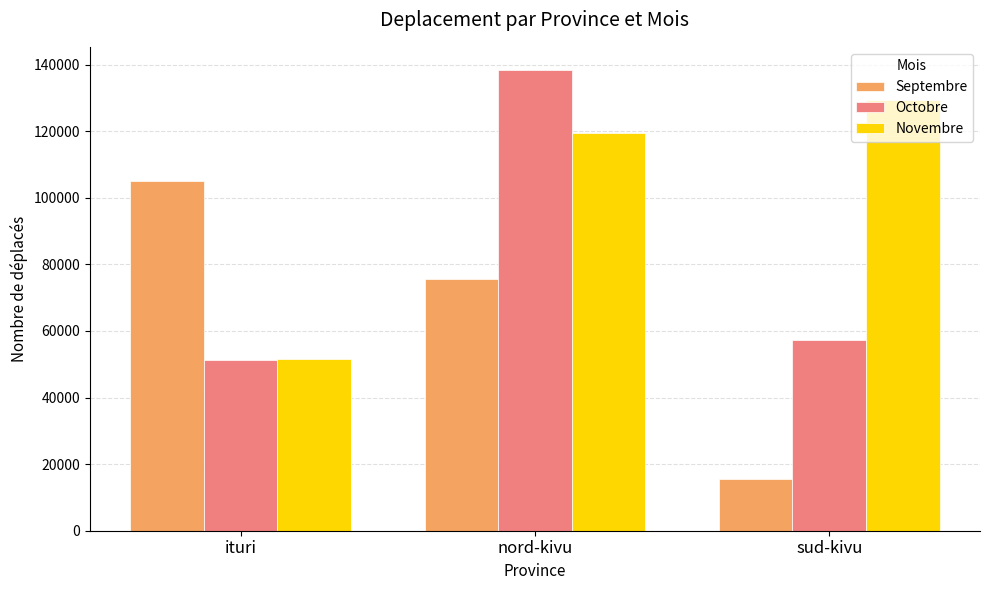

Reading left to right, what are all the values shown in this chart?

Septembre: 105162	75606	15617
Octobre: 51212	138403	57220
Novembre: 51696	119505	129506